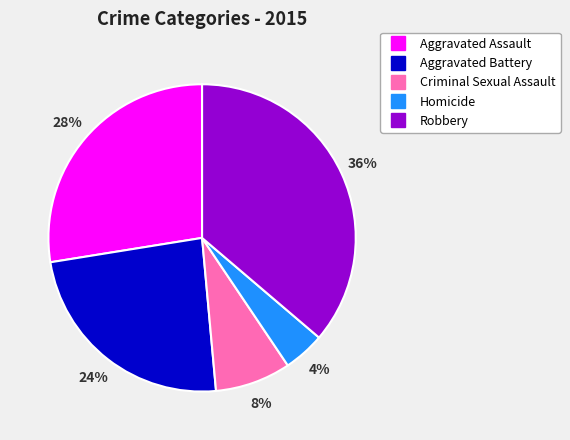

How many slices are in this pie chart?

5